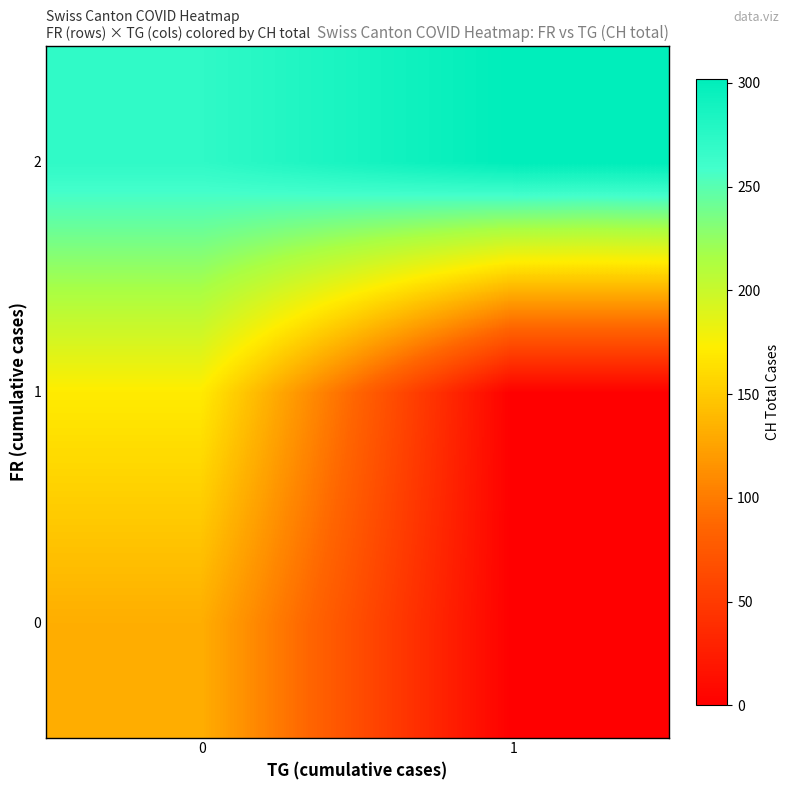

At how many categories does at least one series exceed 110?

2